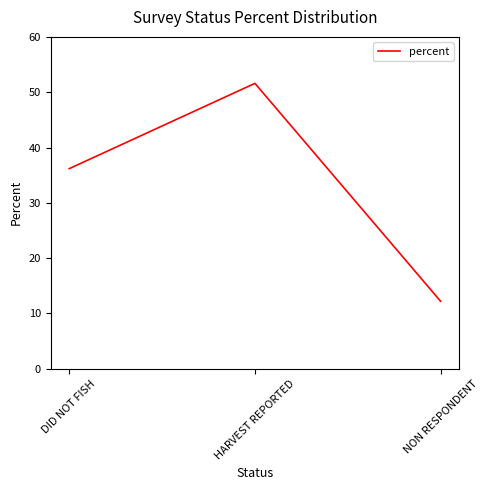

Which has a higher value, DID NOT FISH or NON RESPONDENT?

DID NOT FISH